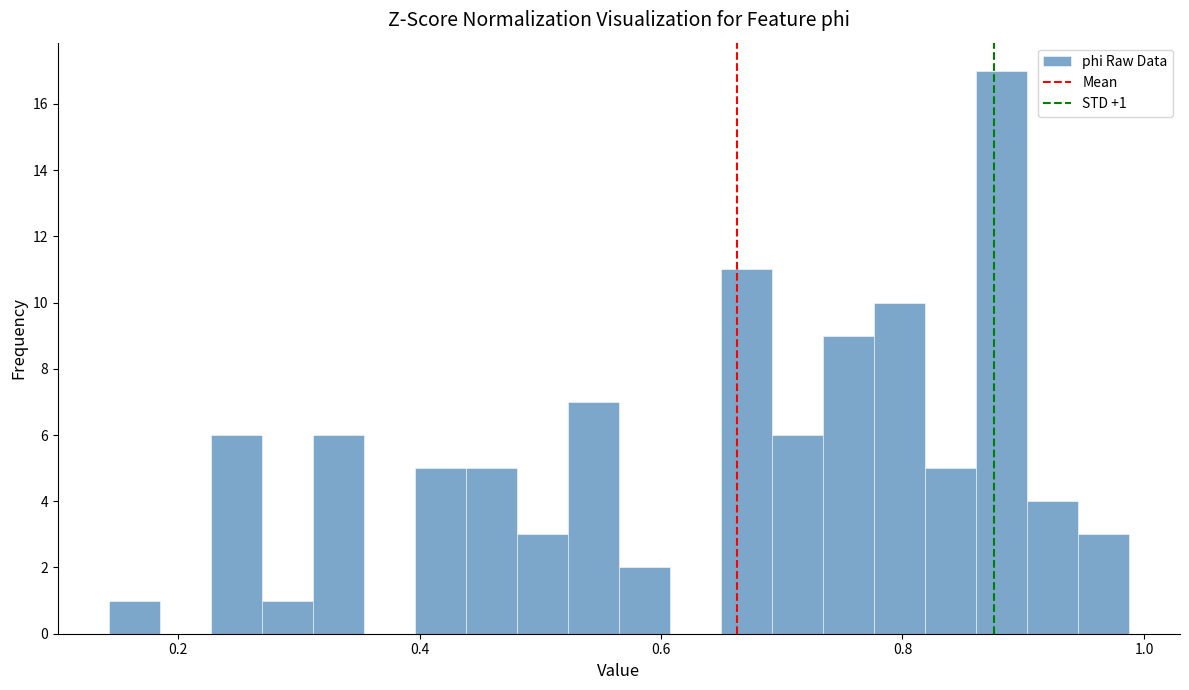

Read against the x-axis, roughly where is the centre of the tallest bar?

0.88